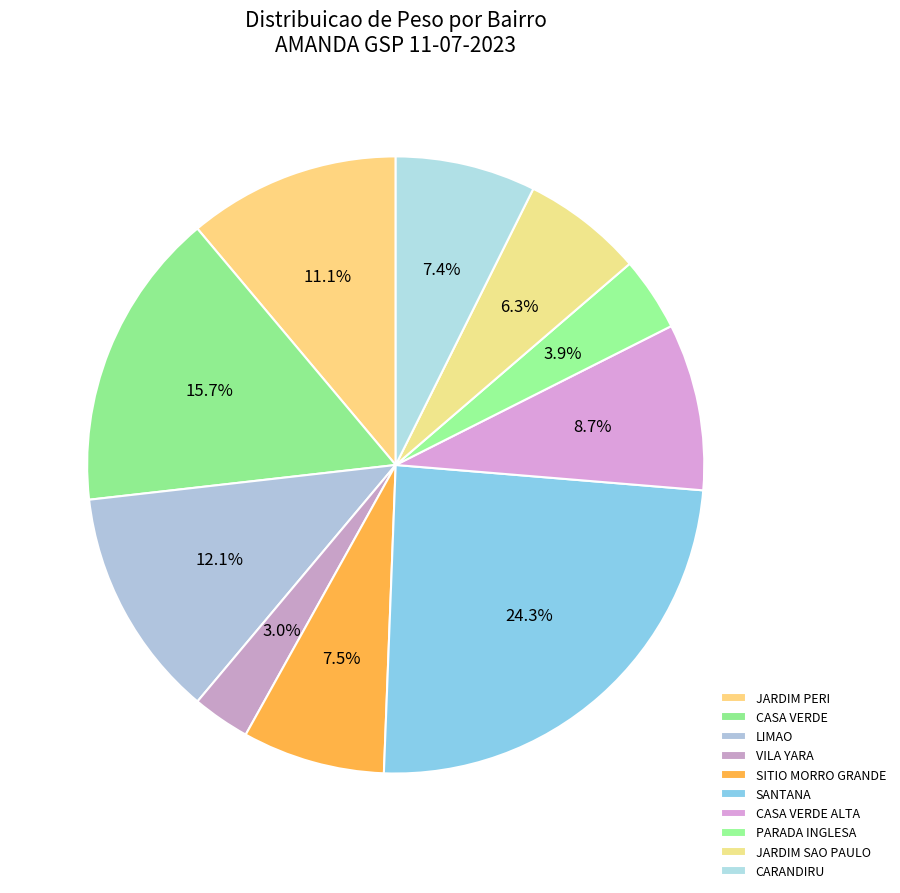

Is there any slice that represents more than half of the pie?

No